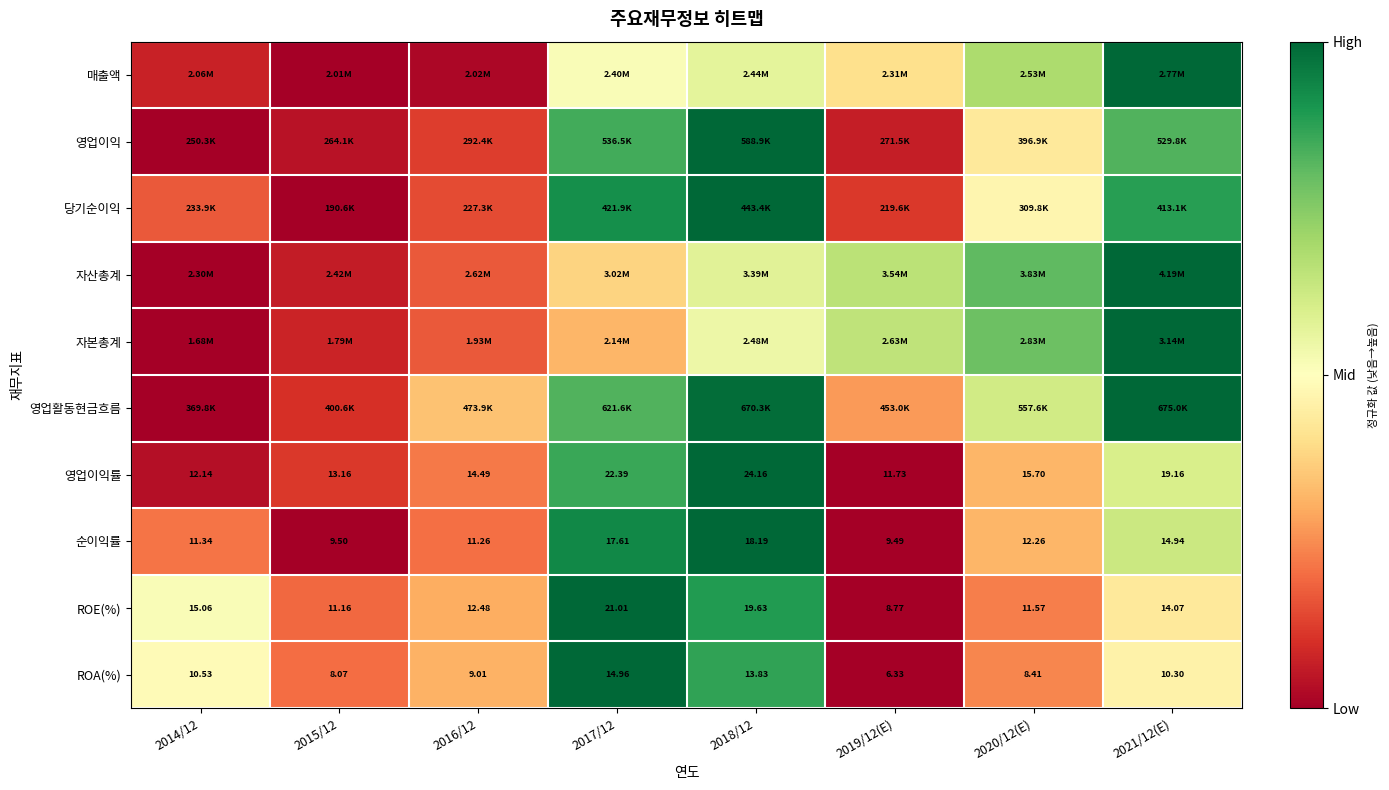

Count the number of categories in the chart.

8